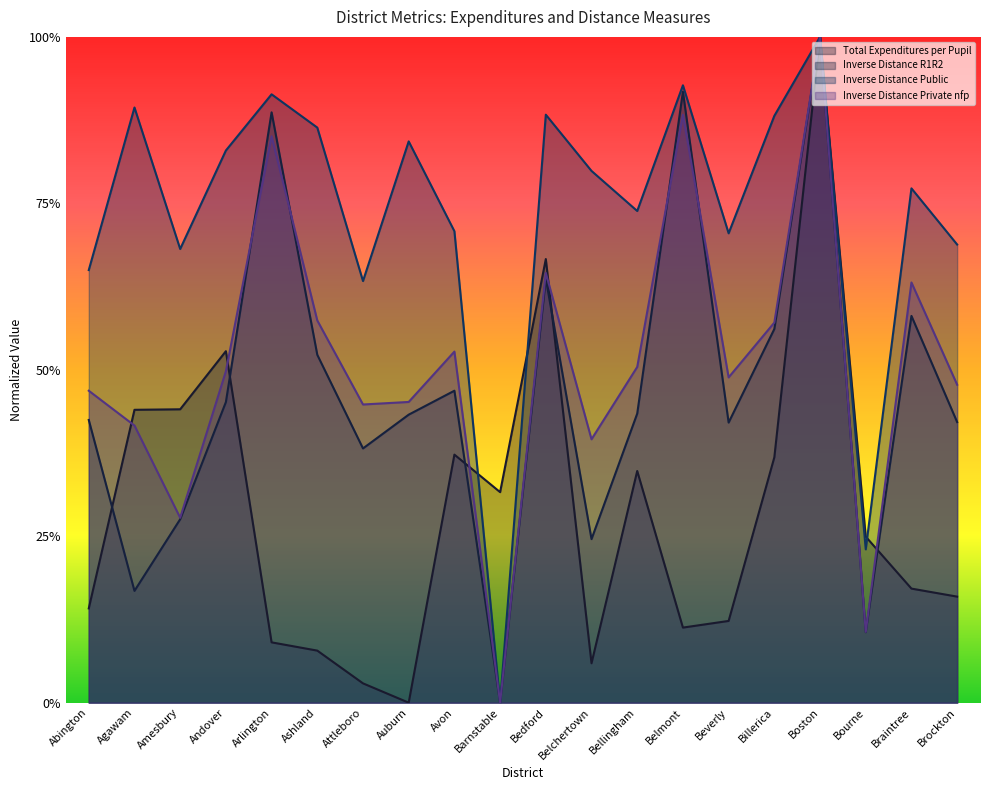

What is the value of the Inverse Distance R1R2 point at the 18th from the left?

0.1